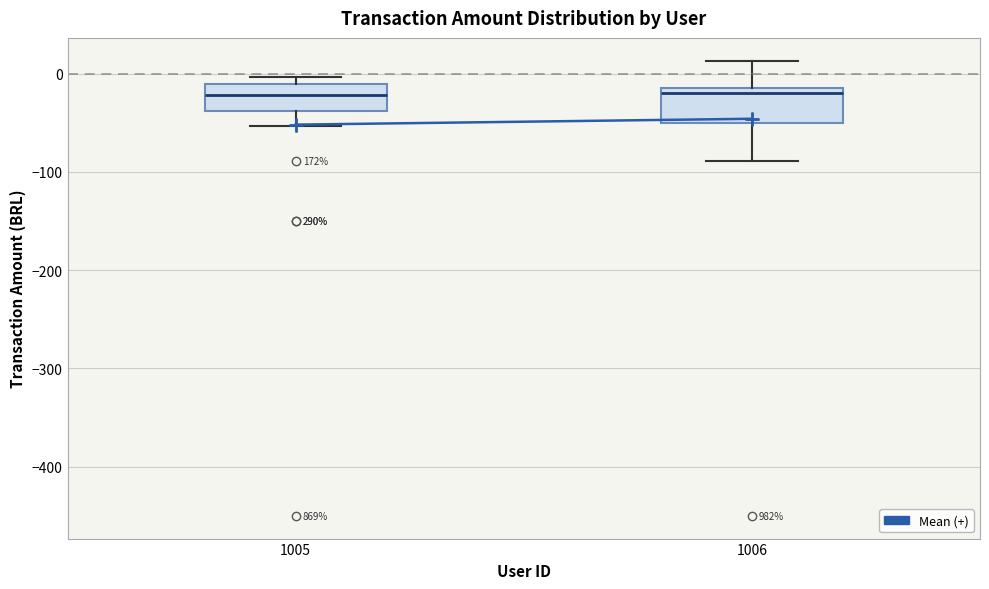

Reading left to right, read every box against the y-axis: the position of its median line, the range the box covers, and the ends of its whiskers. The values are not printed on the chart, so give them approximately, as read against the axis.

1005: median -20, box -40 to -10, whiskers -50 to 0
1006: median -20, box -50 to -10, whiskers -90 to 10